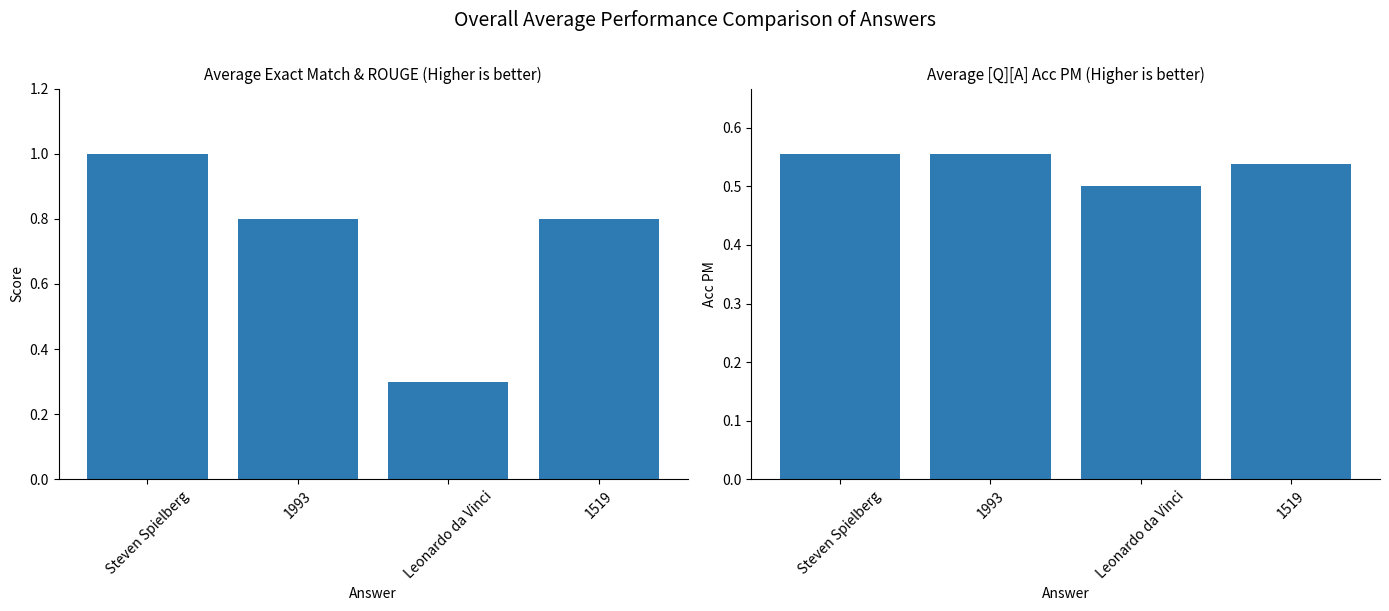

The value of [Q][A] Acc PM at Leonardo da Vinci is 0.5. True or false?

True